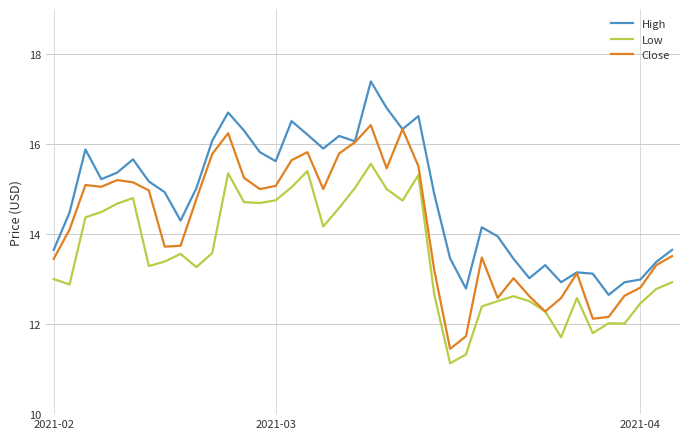

What is the lowest value of the High series?

12.6